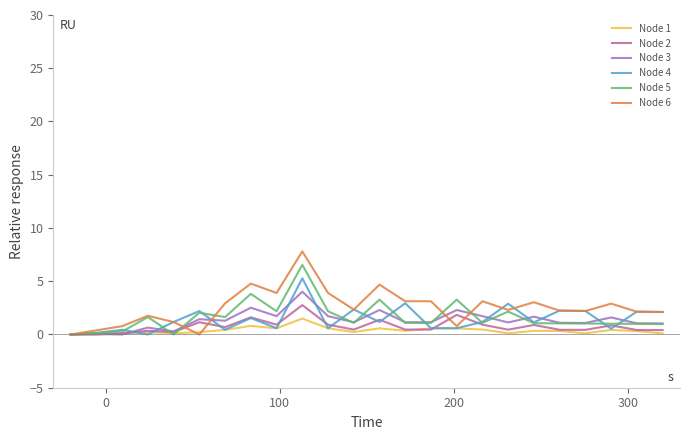

Which series has the largest range (max minus min)?

Node 6